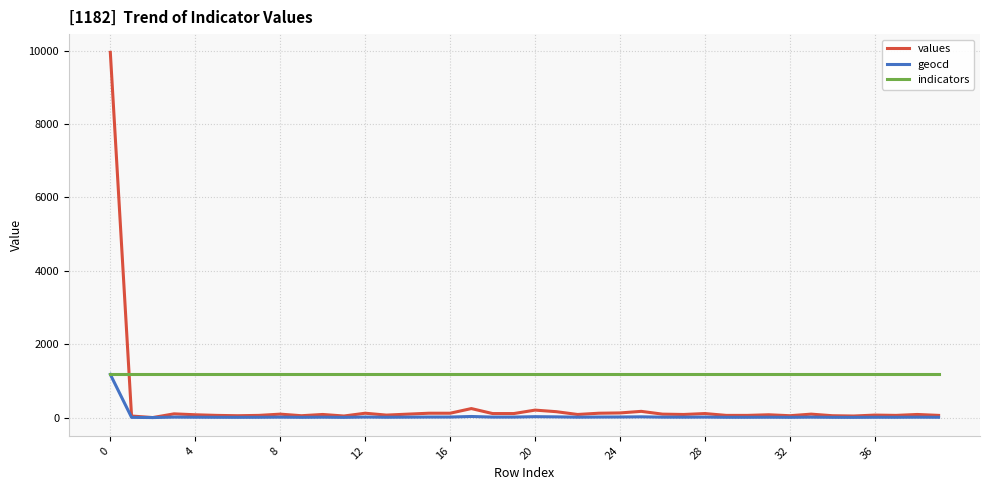

Which series has the largest total across all categories?

indicators